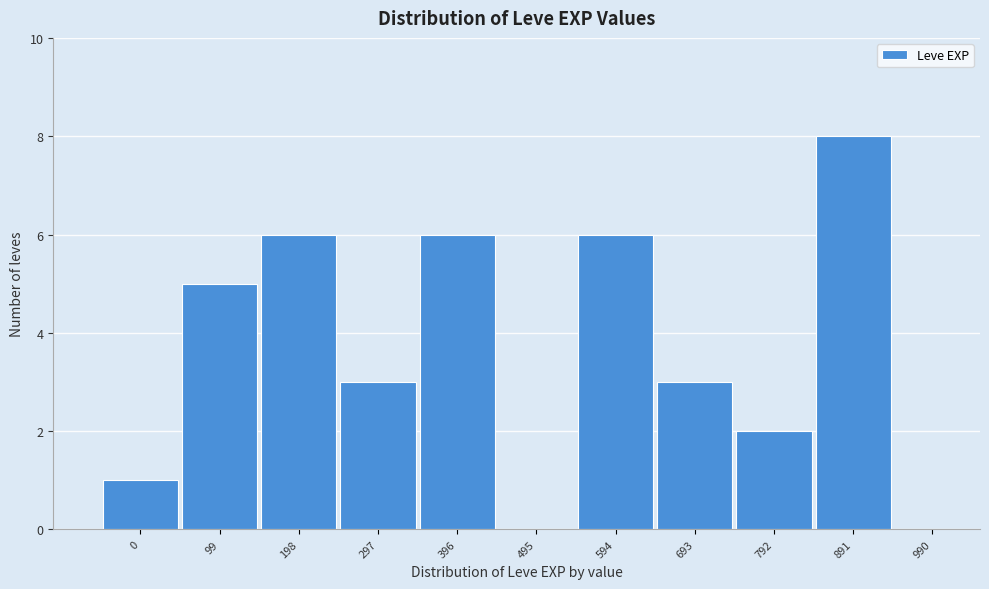

Reading right to left, transcribe all the data shown in this chart.

990=0	891=8	792=2	693=3	594=6	495=0	396=6	297=3	198=6	99=5	0=1